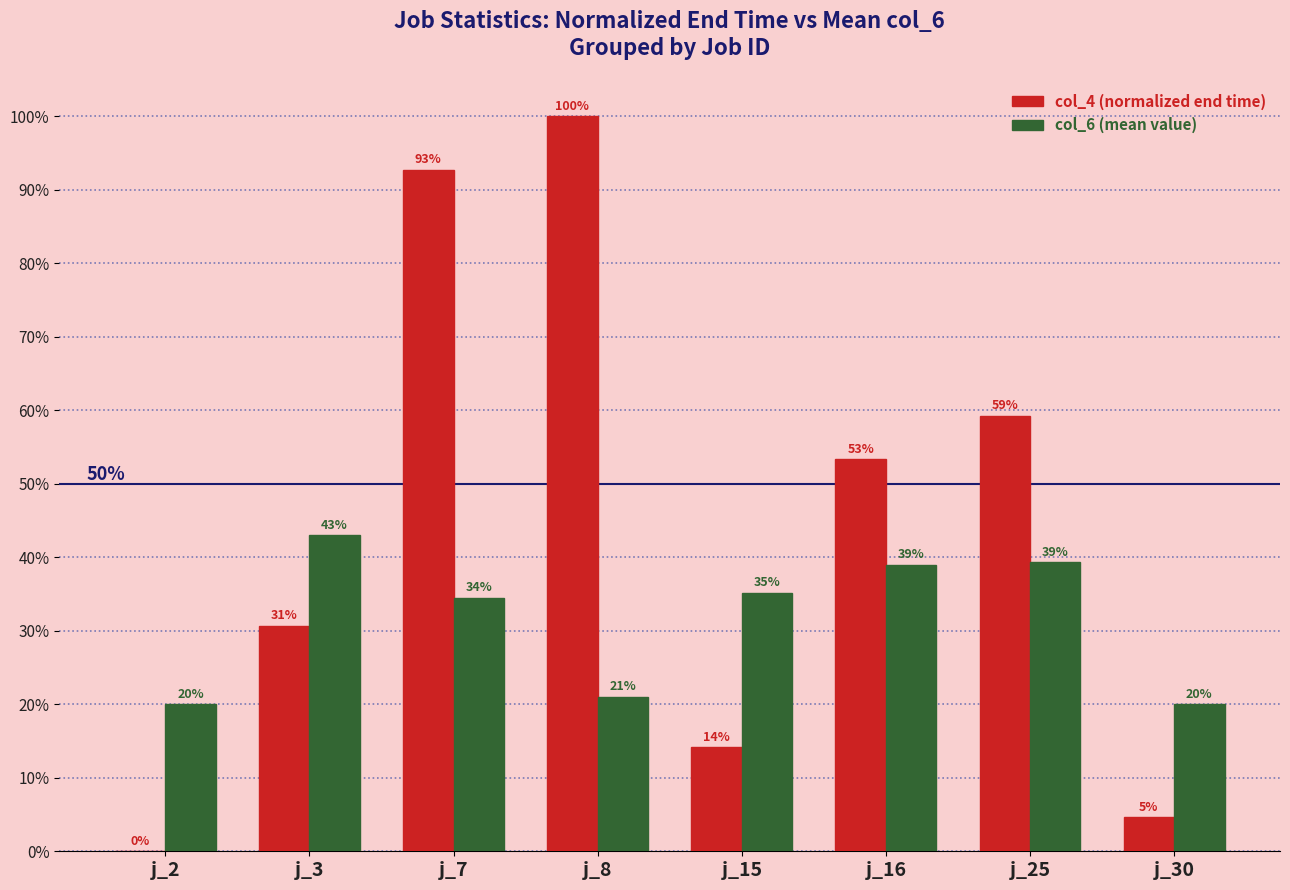

List the series in order of their peak value, highest first.

col_4 (normalized end time), col_6 (mean value)